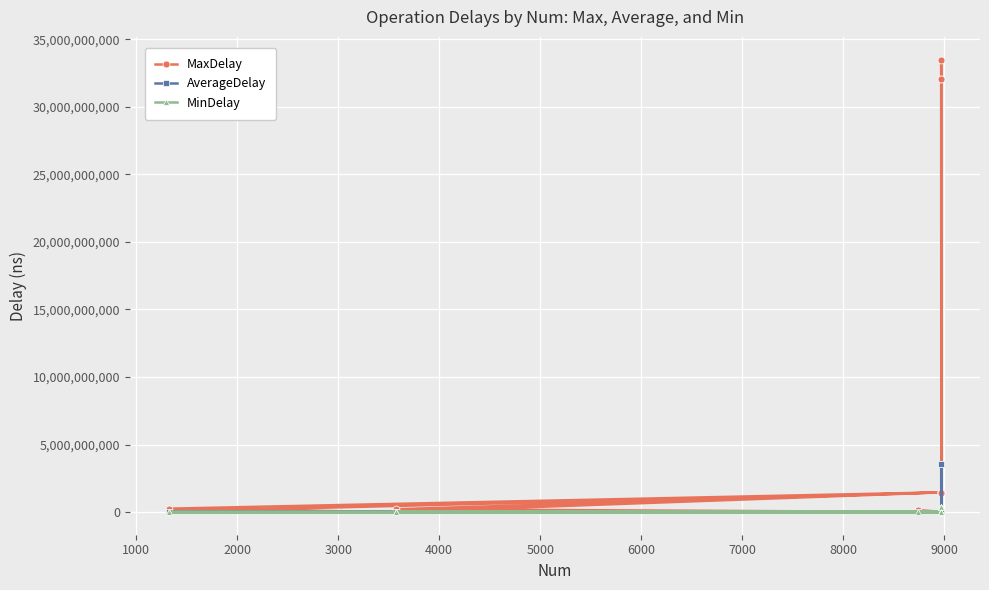

Which series has the largest total across all categories?

MaxDelay